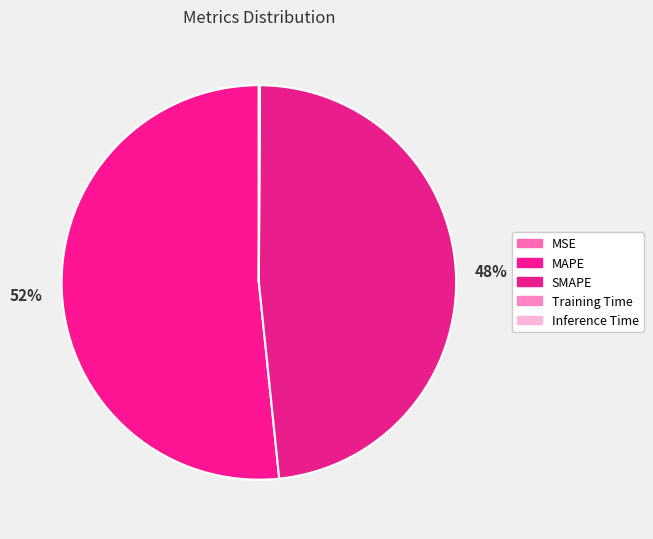

To the nearest percent, what is the average slice percentage?

20%